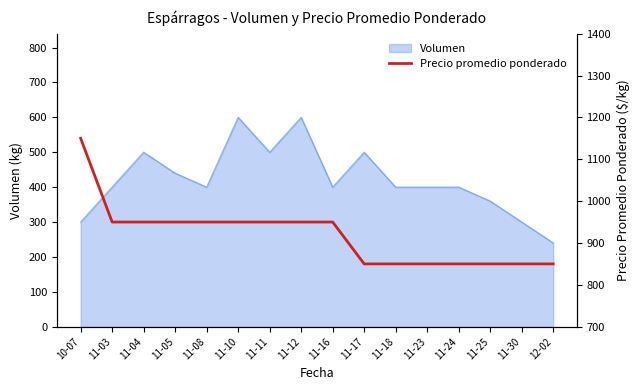

How many values are between 850 and 950?

15